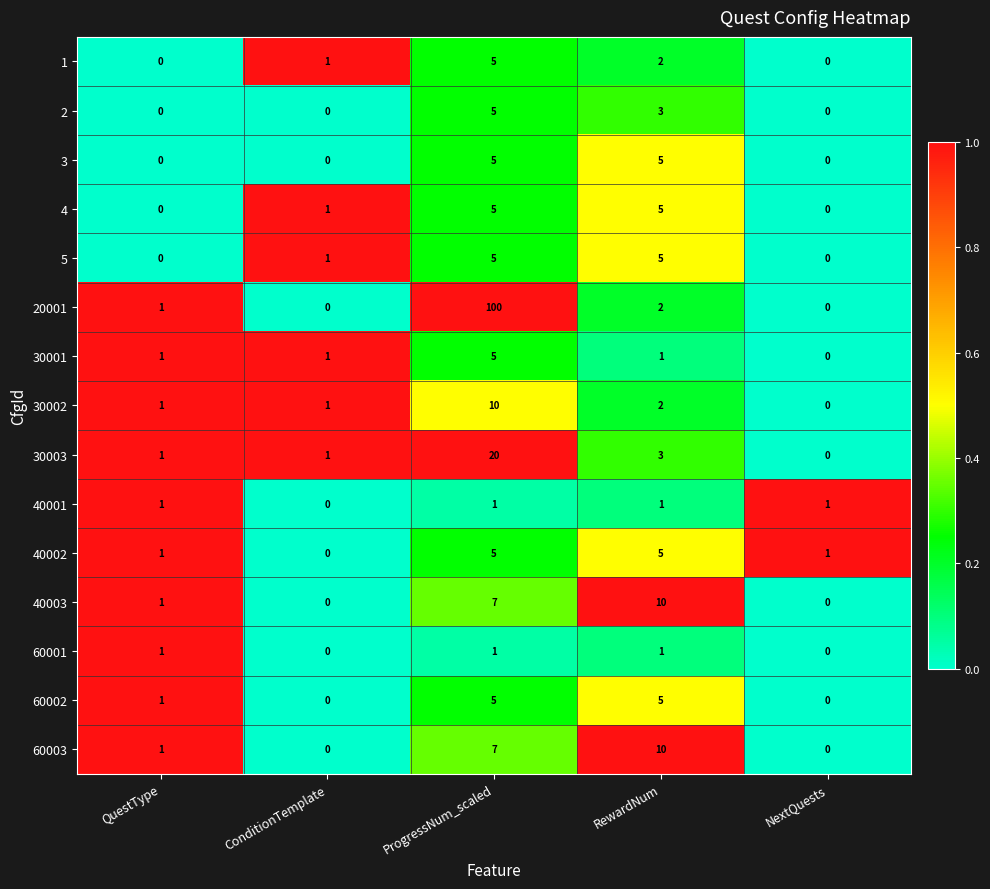

The value of 30002 at ConditionTemplate is 0. True or false?

False